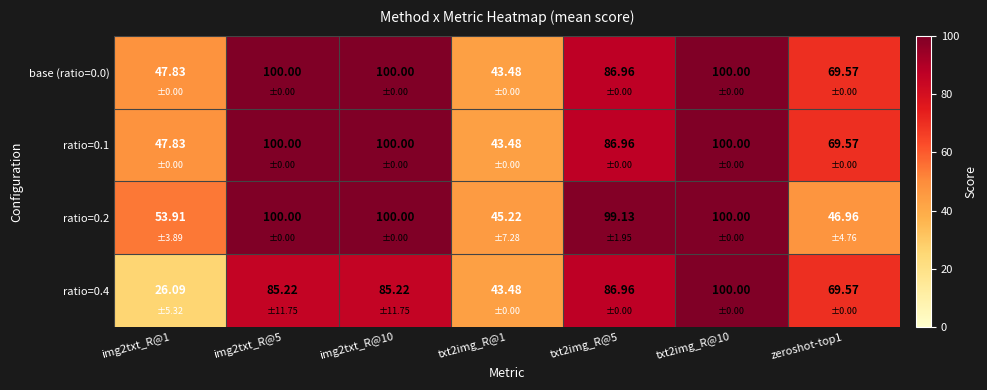

At how many categories does at least one series exceed 55?

5